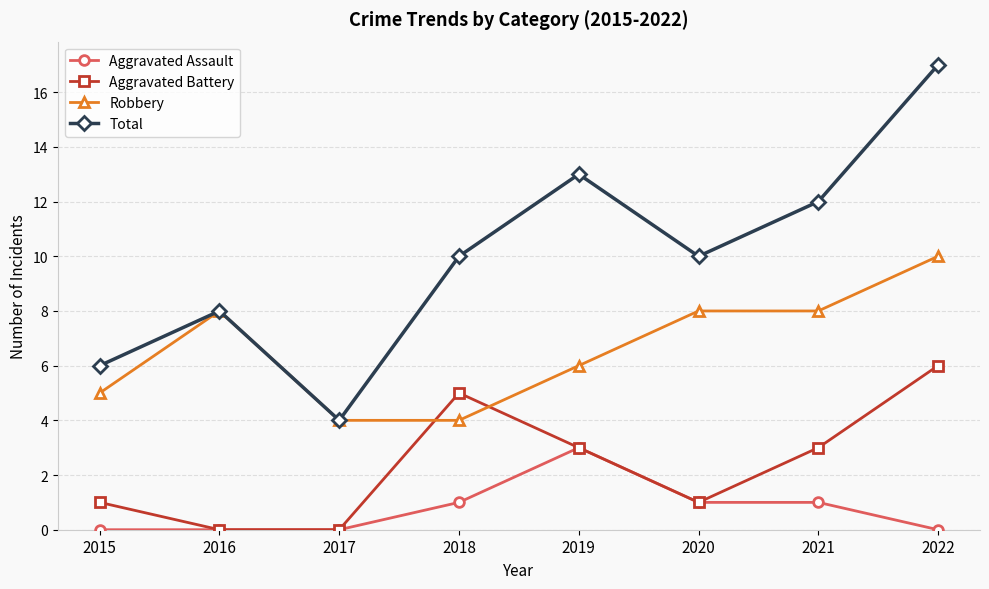

True or false: Aggravated Assault and Total cross at least once.

False